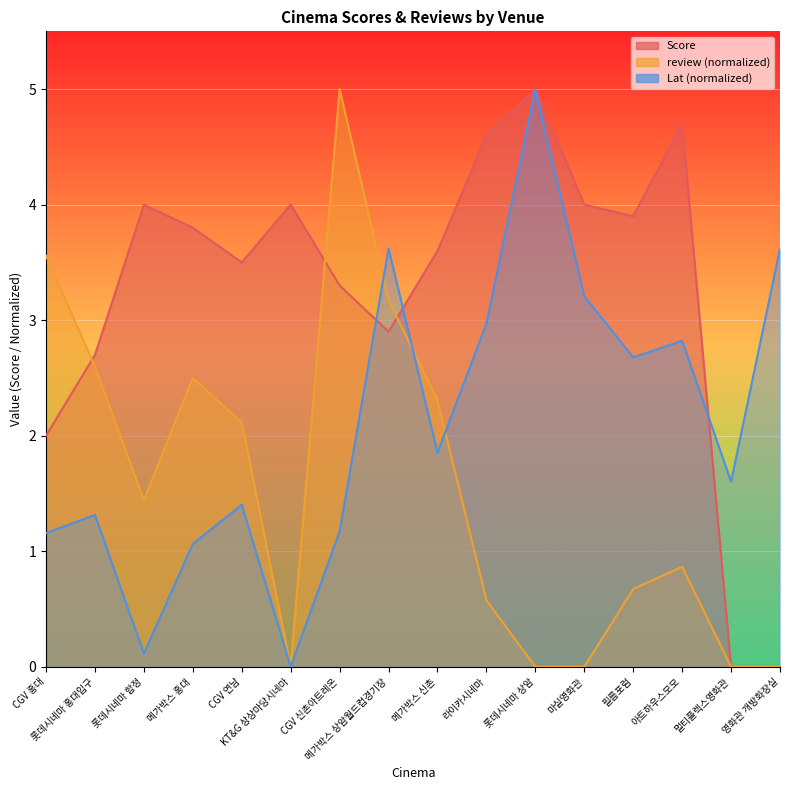

Between 롯데시네마 홍대입구 and 필름포럼, which series saw the biggest shift?

review (normalized)